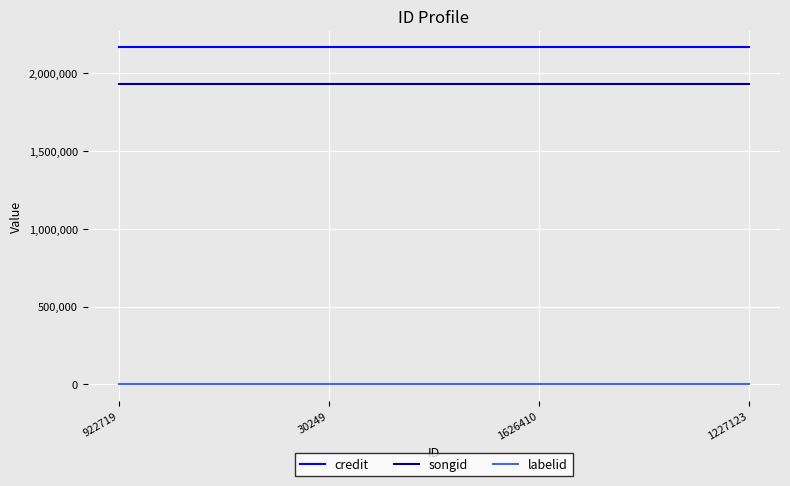

The credit series shows 2167326 at 922719. True or false?

True